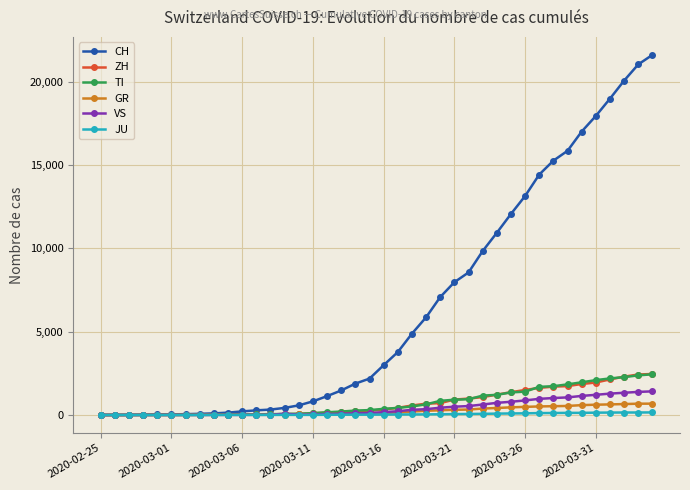

At how many categories does at least one series exceed 12616?

10